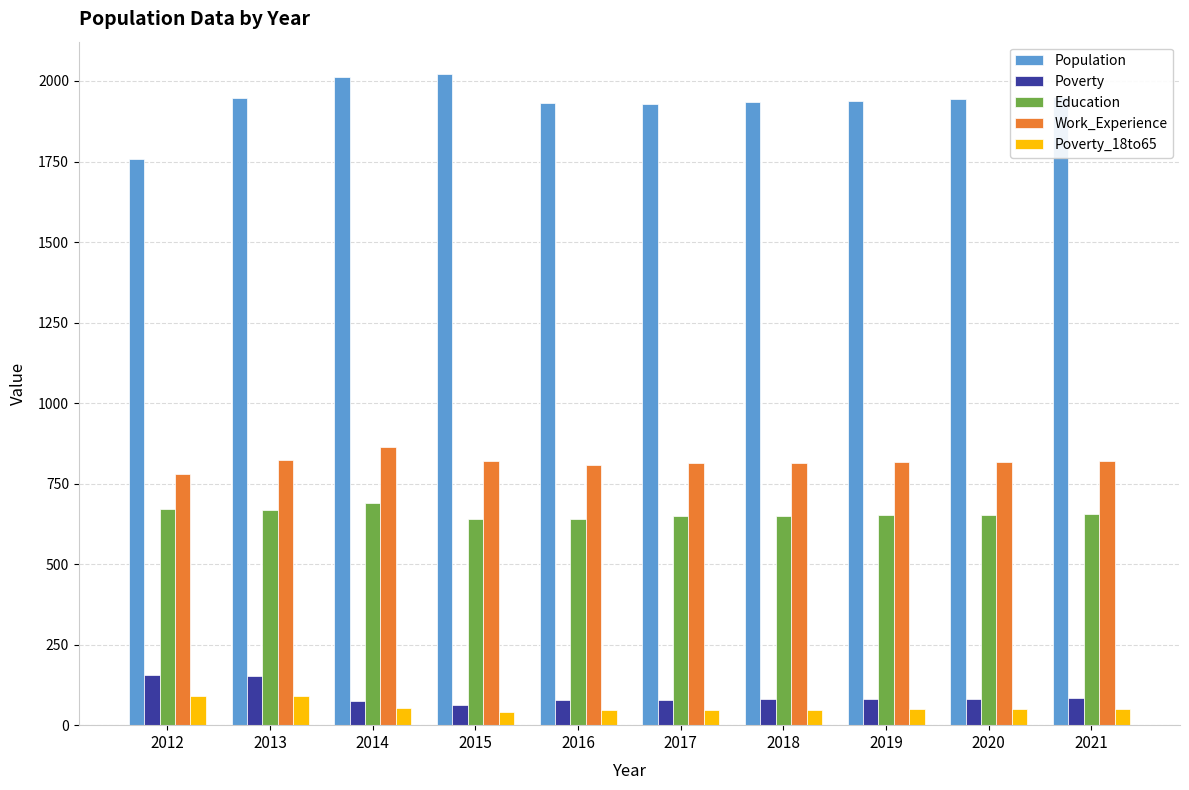

Does the chart contain stacked bars?

No